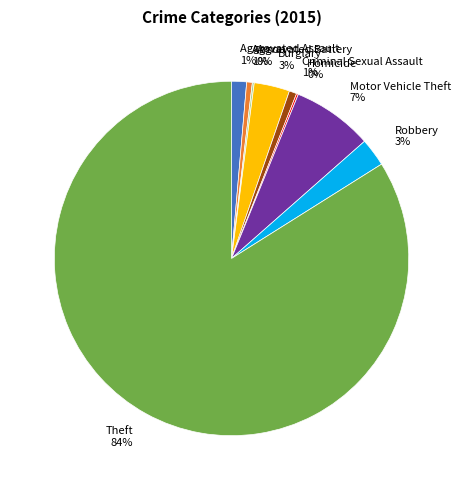

Is the sum of Criminal Sexual Assault 1% and Burglary 3% greater than half?

No